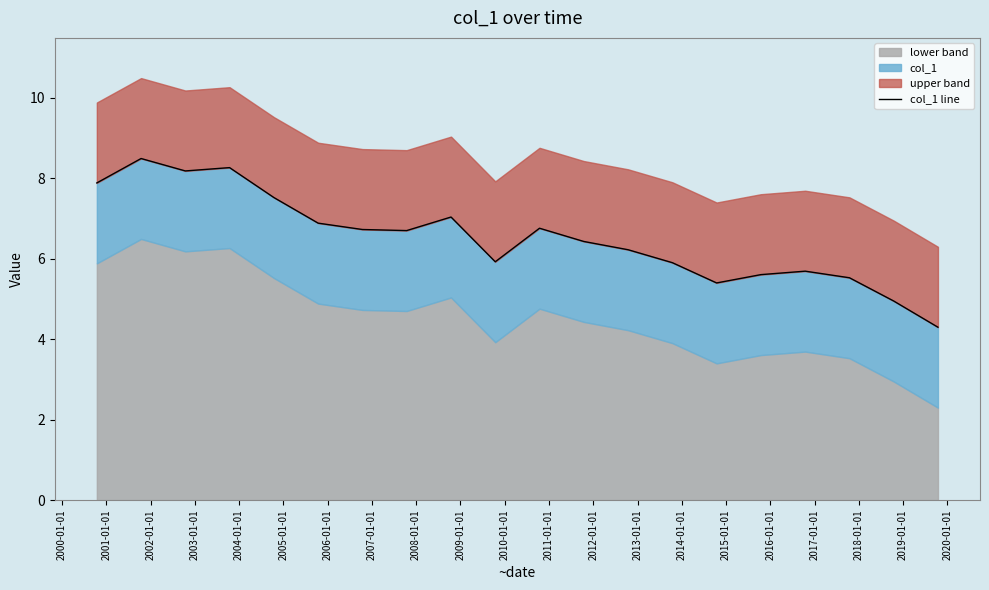

The value at 2010-01-01 is 1.6. True or false?

False